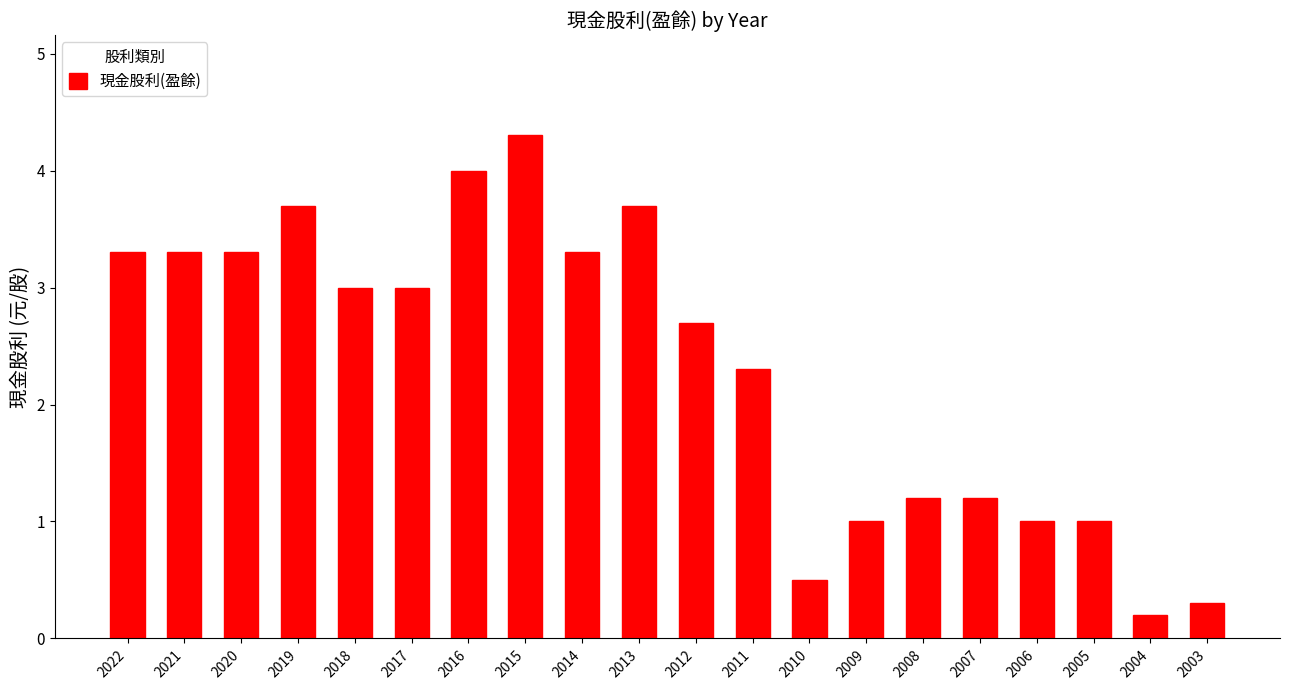

Are the bars horizontal?

No